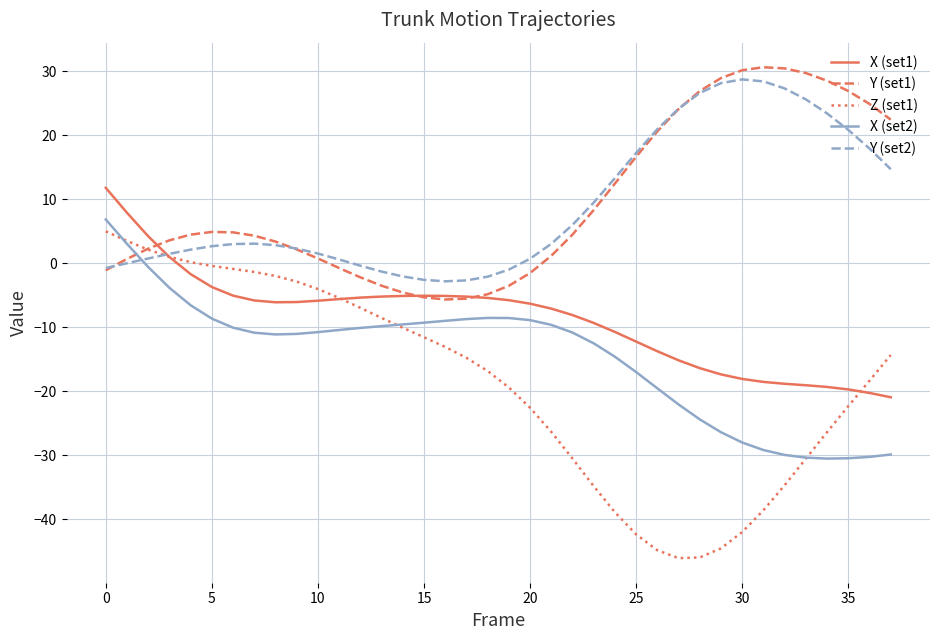

Which series has the largest range (max minus min)?

Z (set1)